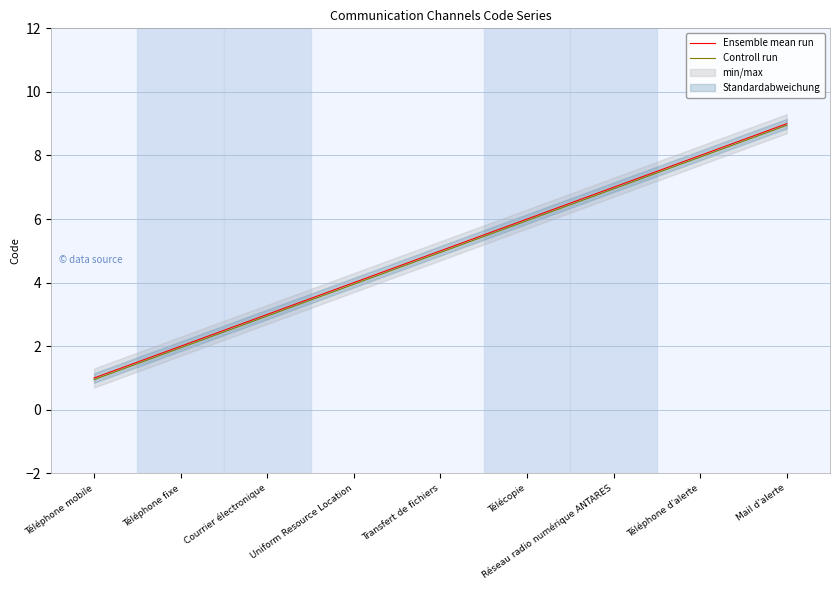

Rank the categories by Ensemble mean run value from highest to lowest.

Mail d'alerte, Téléphone d'alerte, Réseau radio numérique ANTARES, Télécopie, Transfert de fichiers, Uniform Resource Location, Courrier électronique, Téléphone fixe, Téléphone mobile